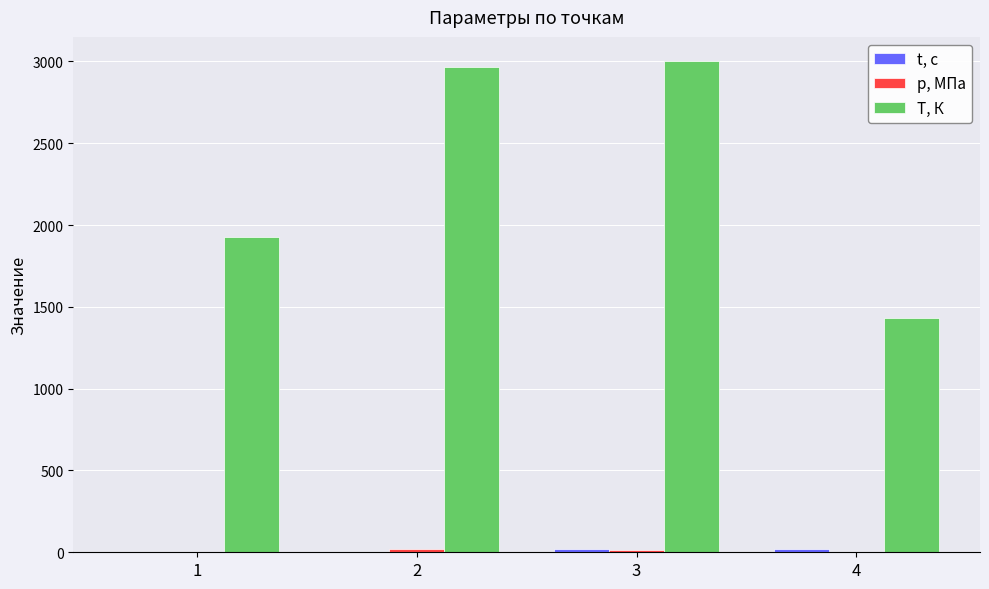

Which series changed the most between 1 and 3?

T, К